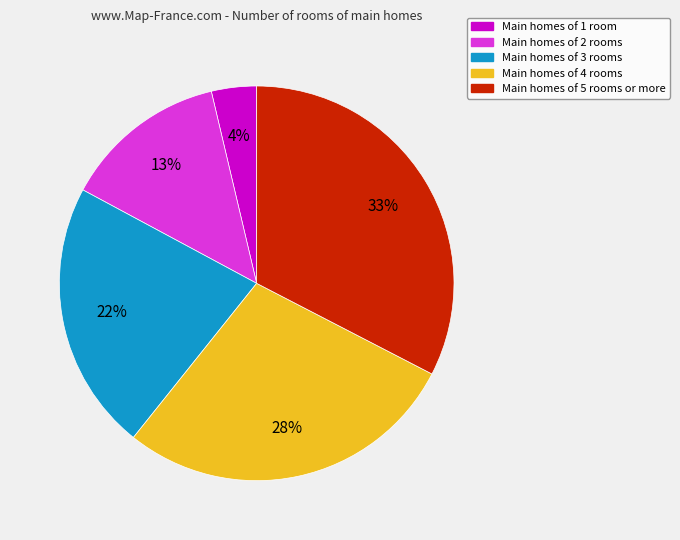

Is there any slice that represents more than half of the pie?

No